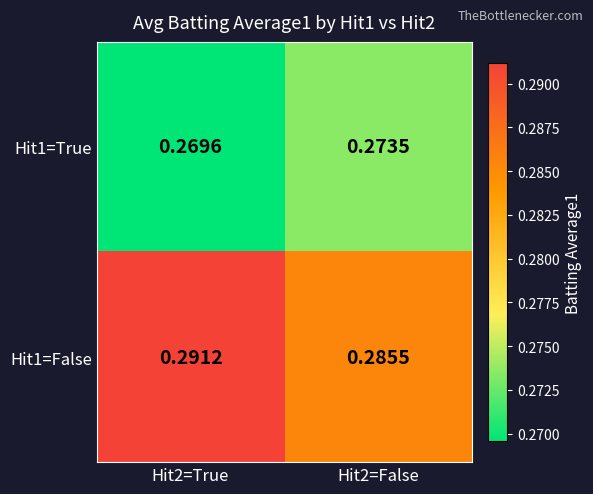

Is the value of Hit1=True at Hit2=True greater than the value of Hit1=False at Hit2=False?

No